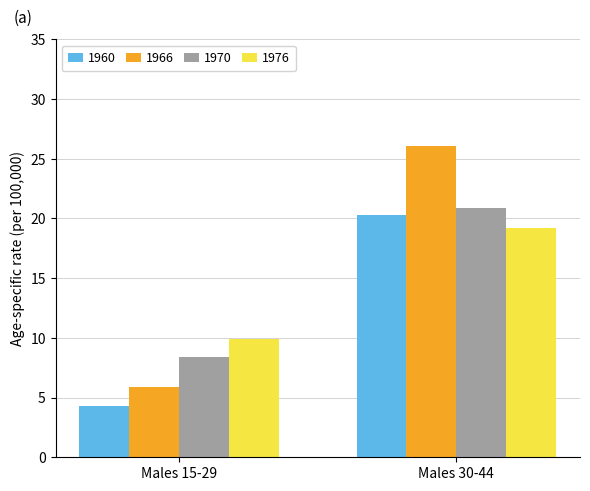

Rank the series at Males 15-29 from lowest to highest value.

1960, 1966, 1970, 1976